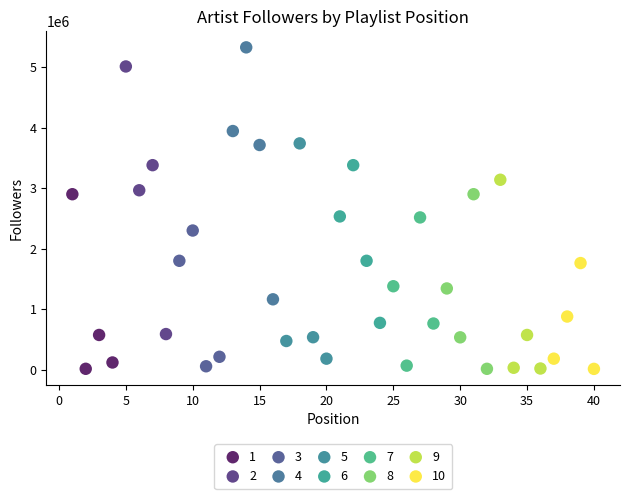

Which series reaches the maximum Y coordinate?

4